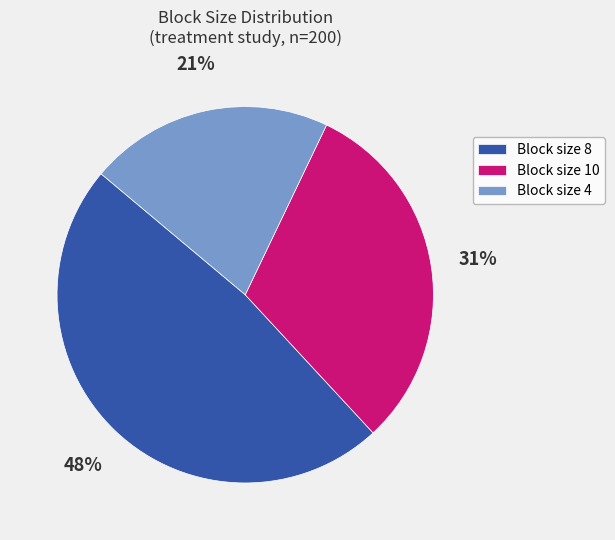

What is the largest slice in the pie chart?

Block size 8